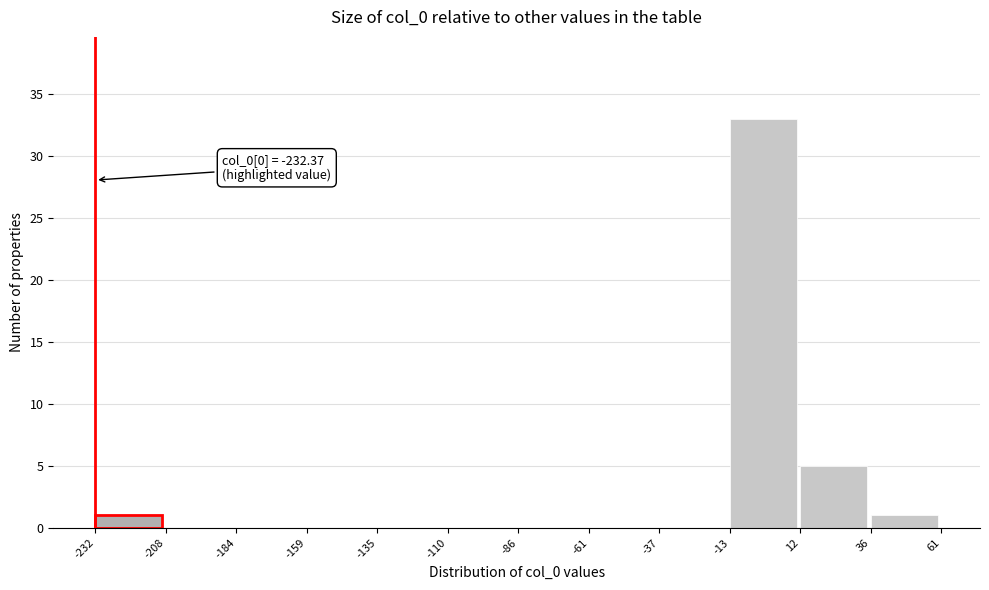

Which range on the x-axis has the tallest bar?

-13 to 12